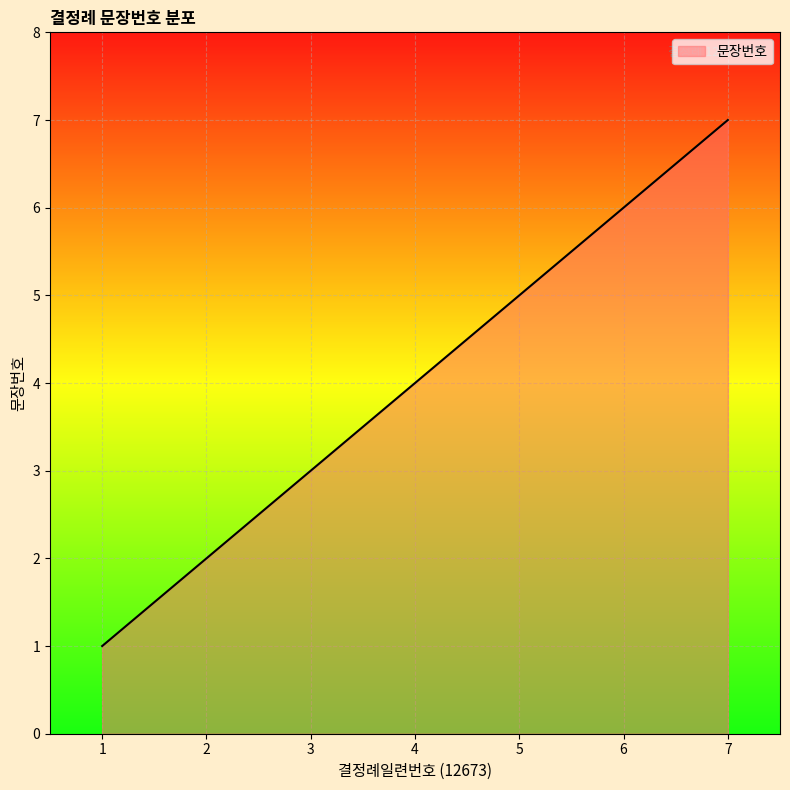

Does the chart display data point markers on the line(s)?

No